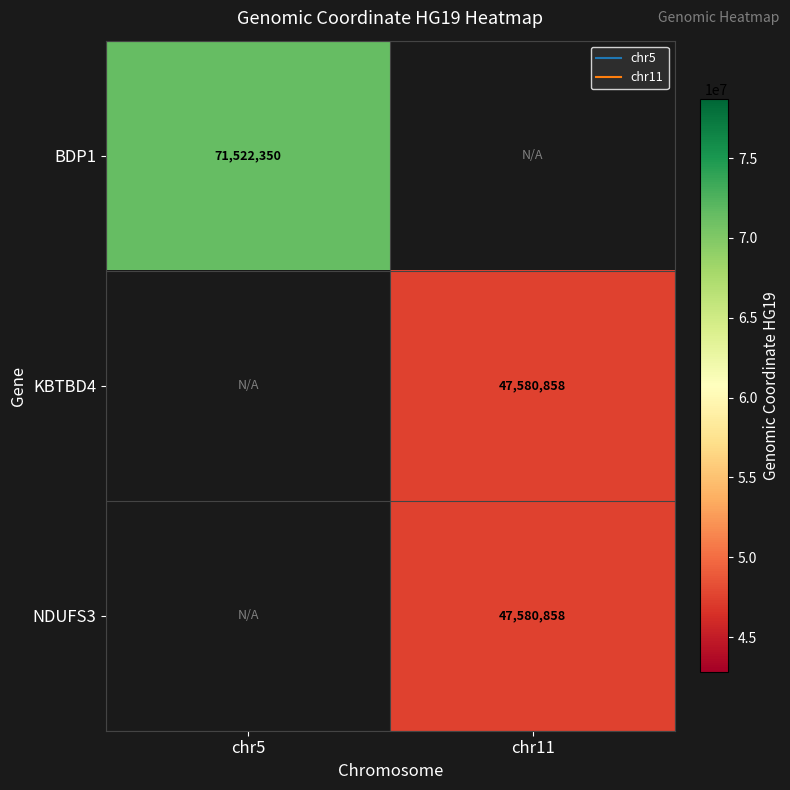

Which series has the largest range (max minus min)?

BDP1